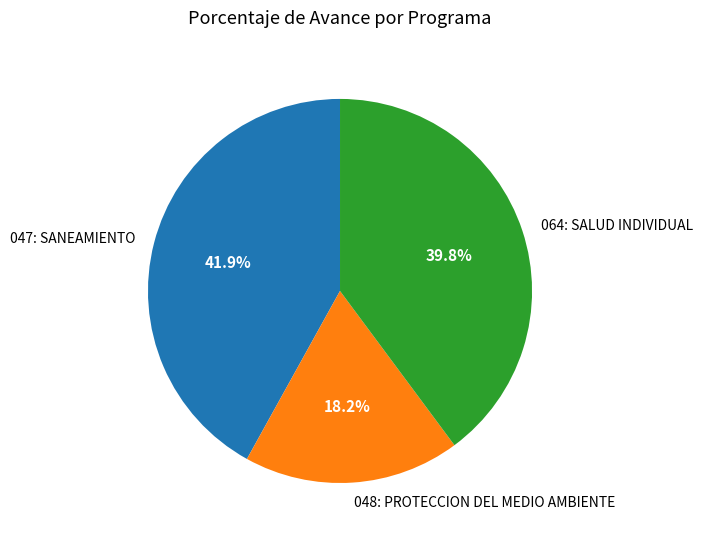

To the nearest percent, what portion does 064: SALUD INDIVIDUAL represent?

40%